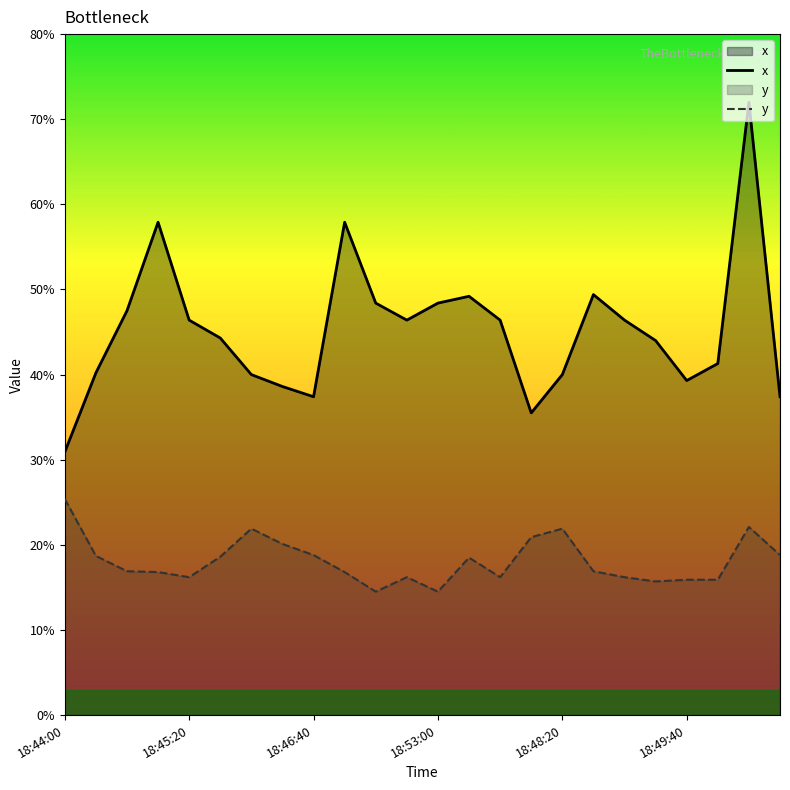

List the series in order of their overall mean, lowest first.

y, x